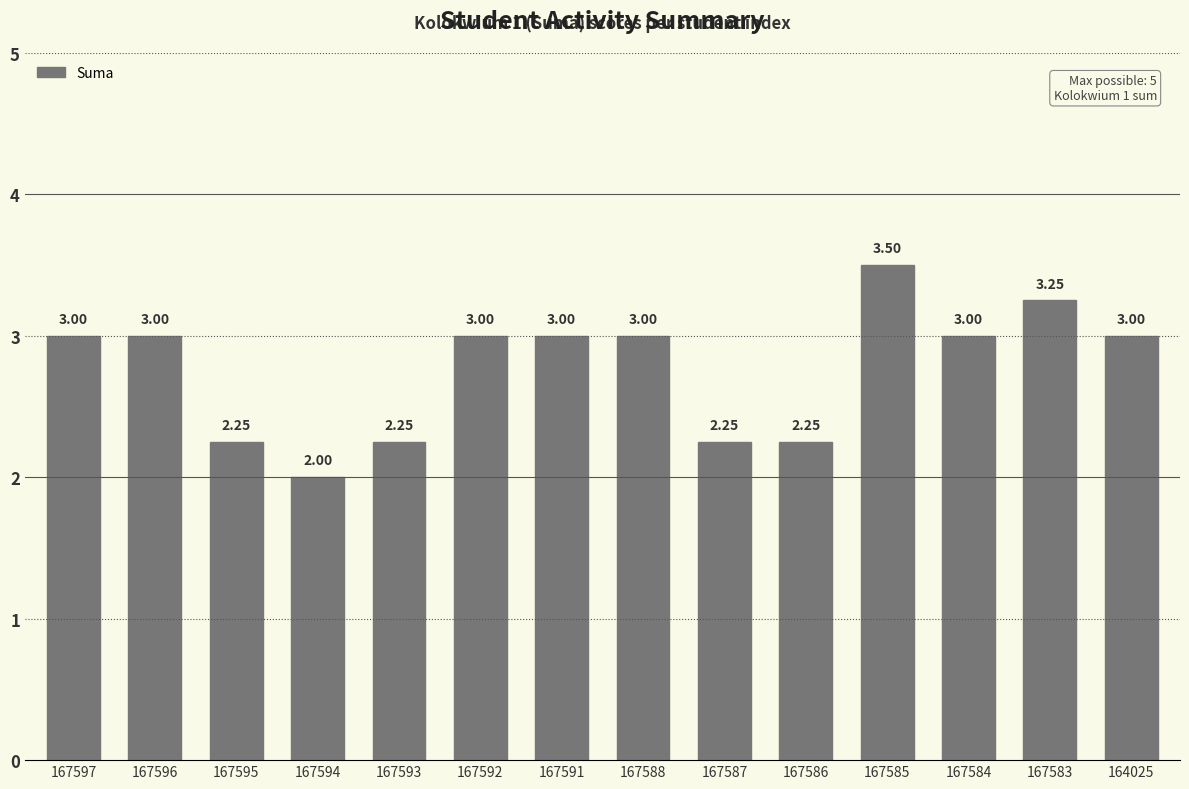

What is the sum of all values?

38.8